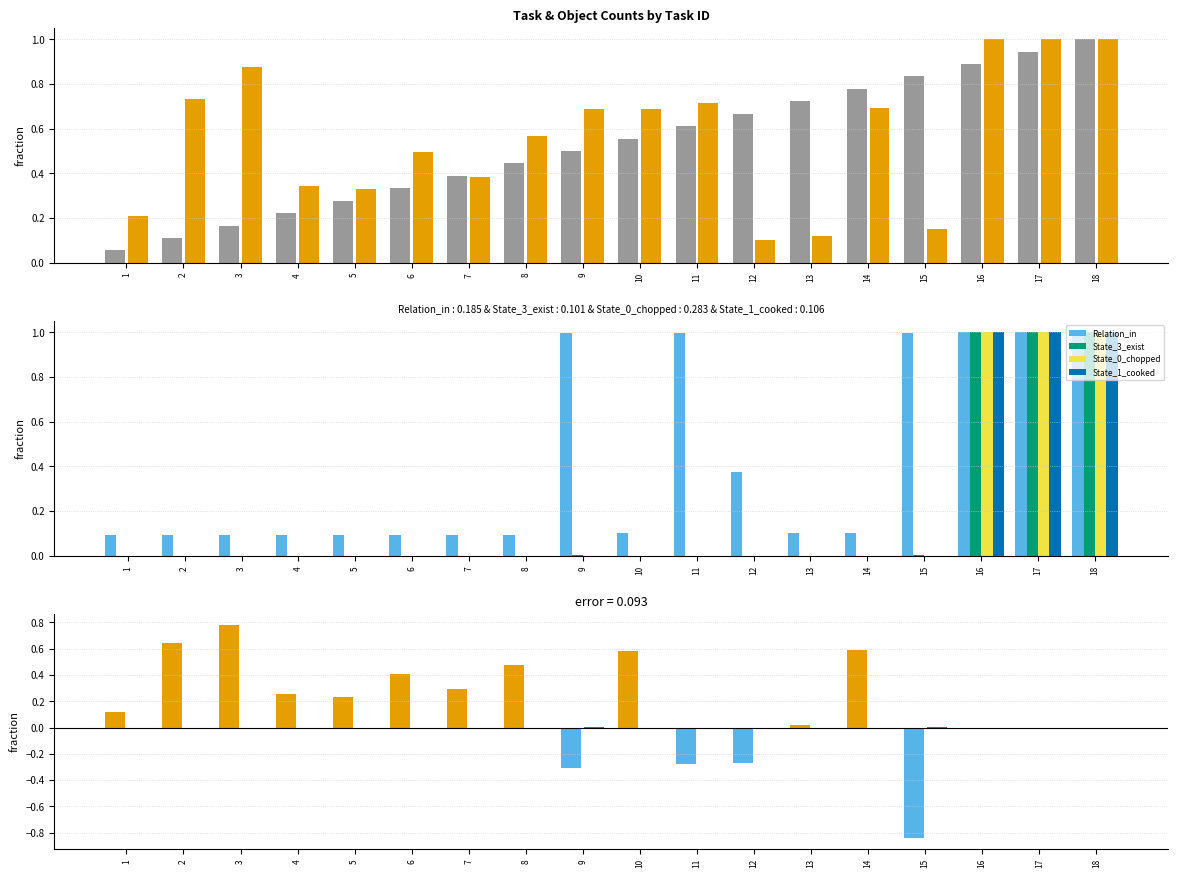

Where is State_3_exist nearest to the value 0?

1